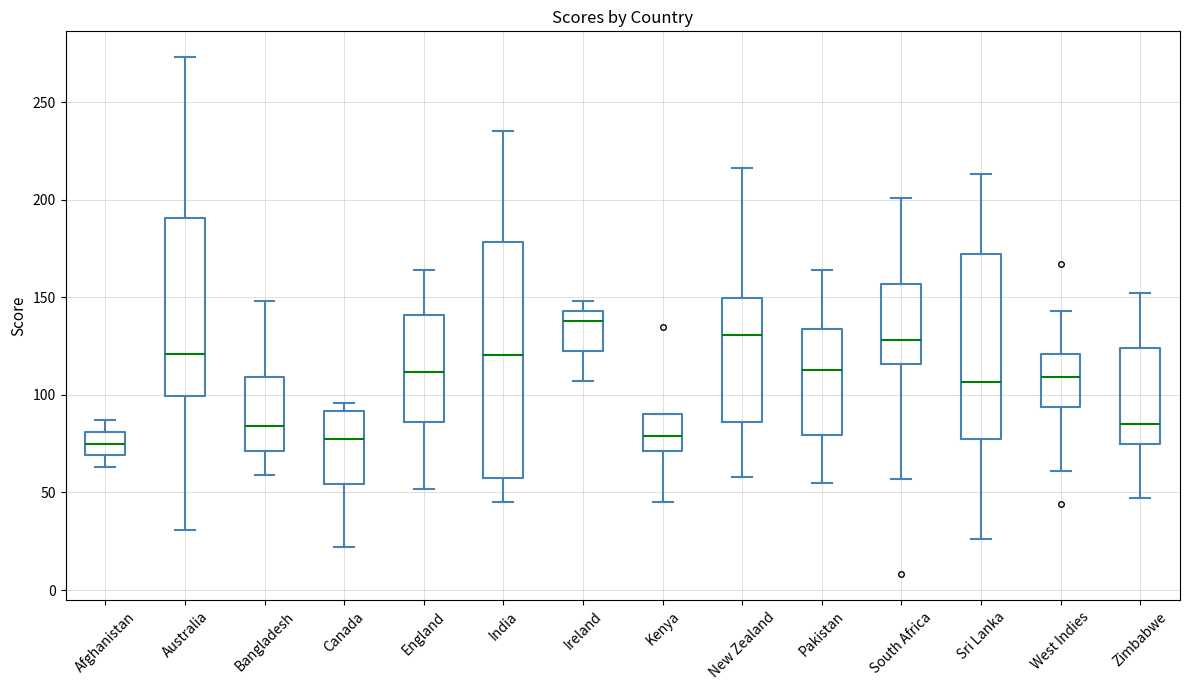

Which box is the tallest, from its lower edge to its upper edge?

India